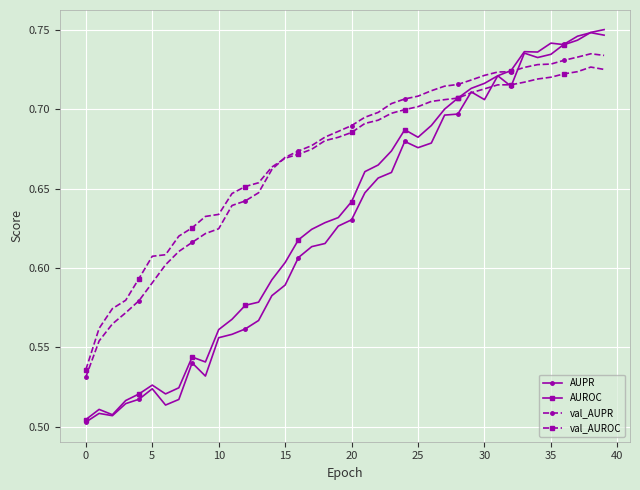

How many val_AUPR values are between 0 and 1?

40